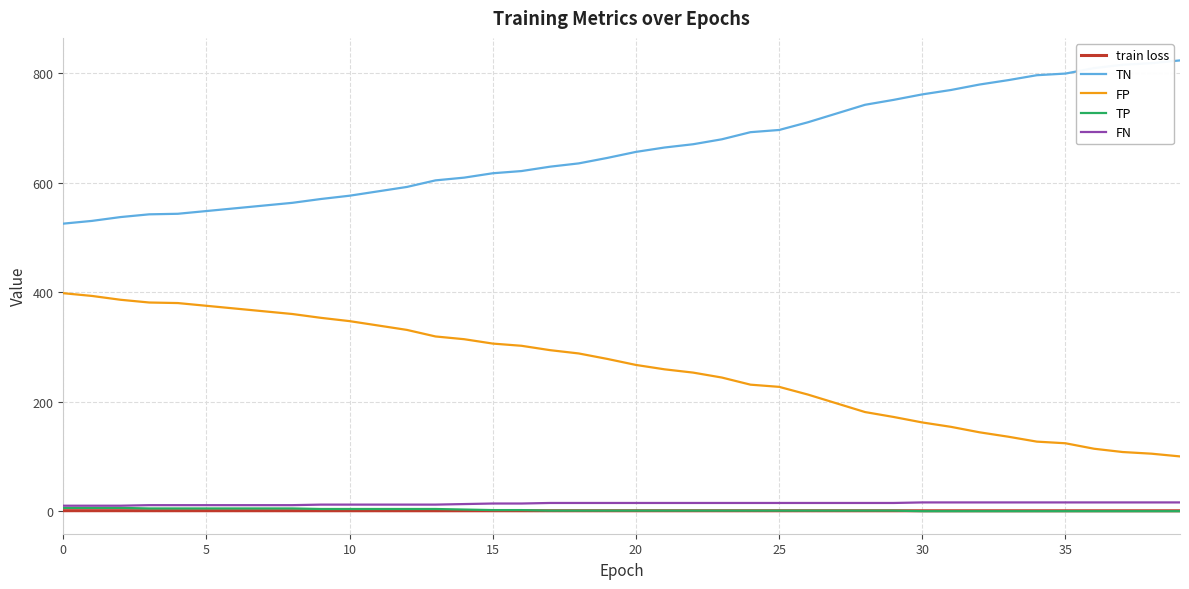

How many values in the FP series are below 278?

20